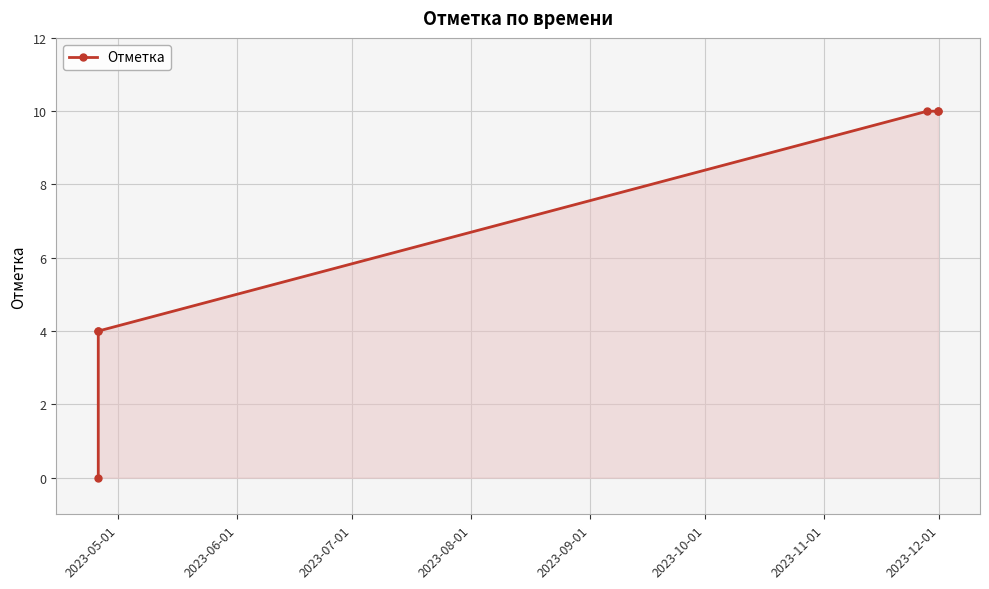

True or false: the data has more than 0 interior local peaks.

False